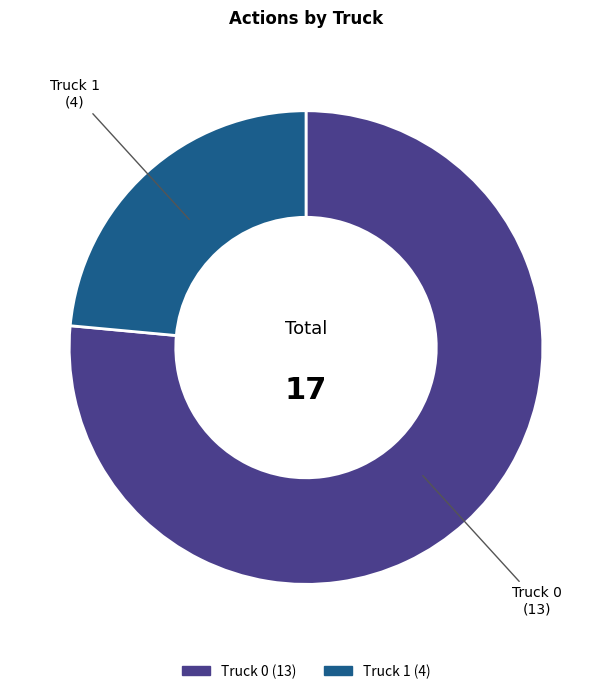

Is the sum of Truck 0 and Truck 1 greater than half?

Yes